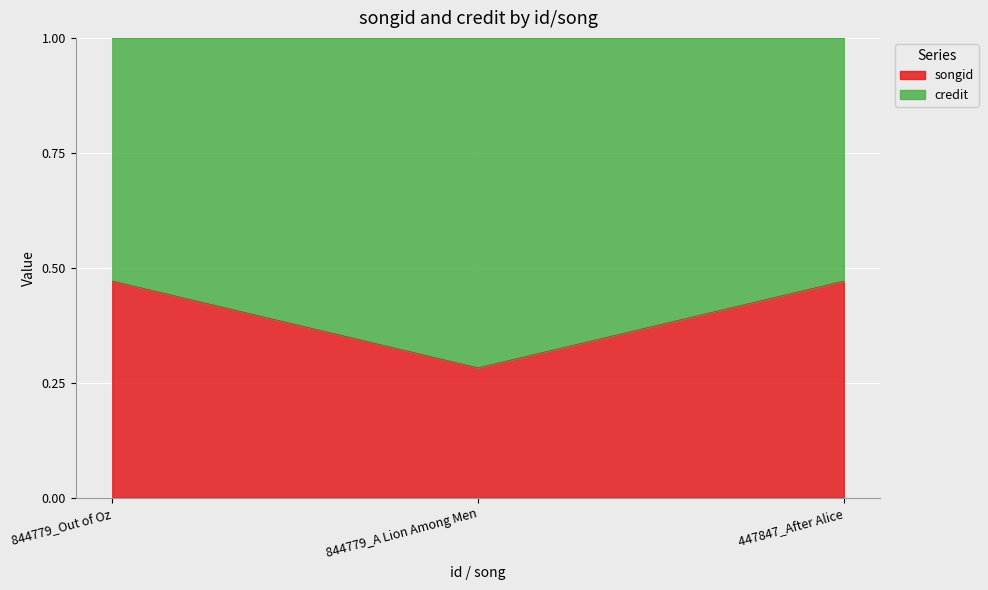

True or false: the data shows 0.5 at 447847_After Alice.

True